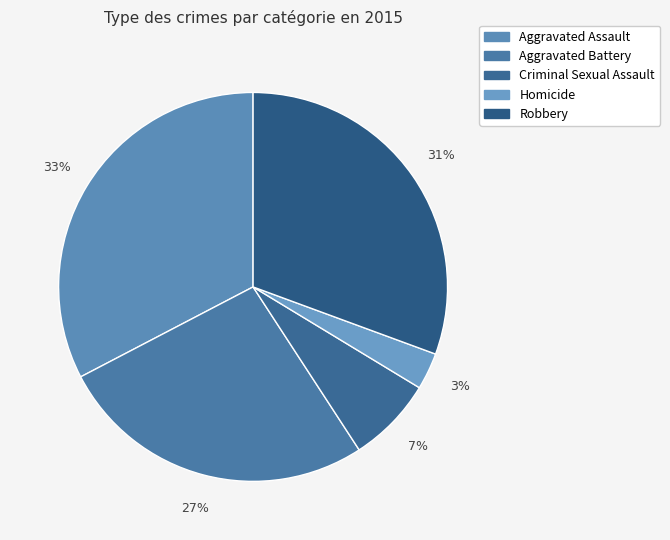

Count the number of slices in the pie.

5